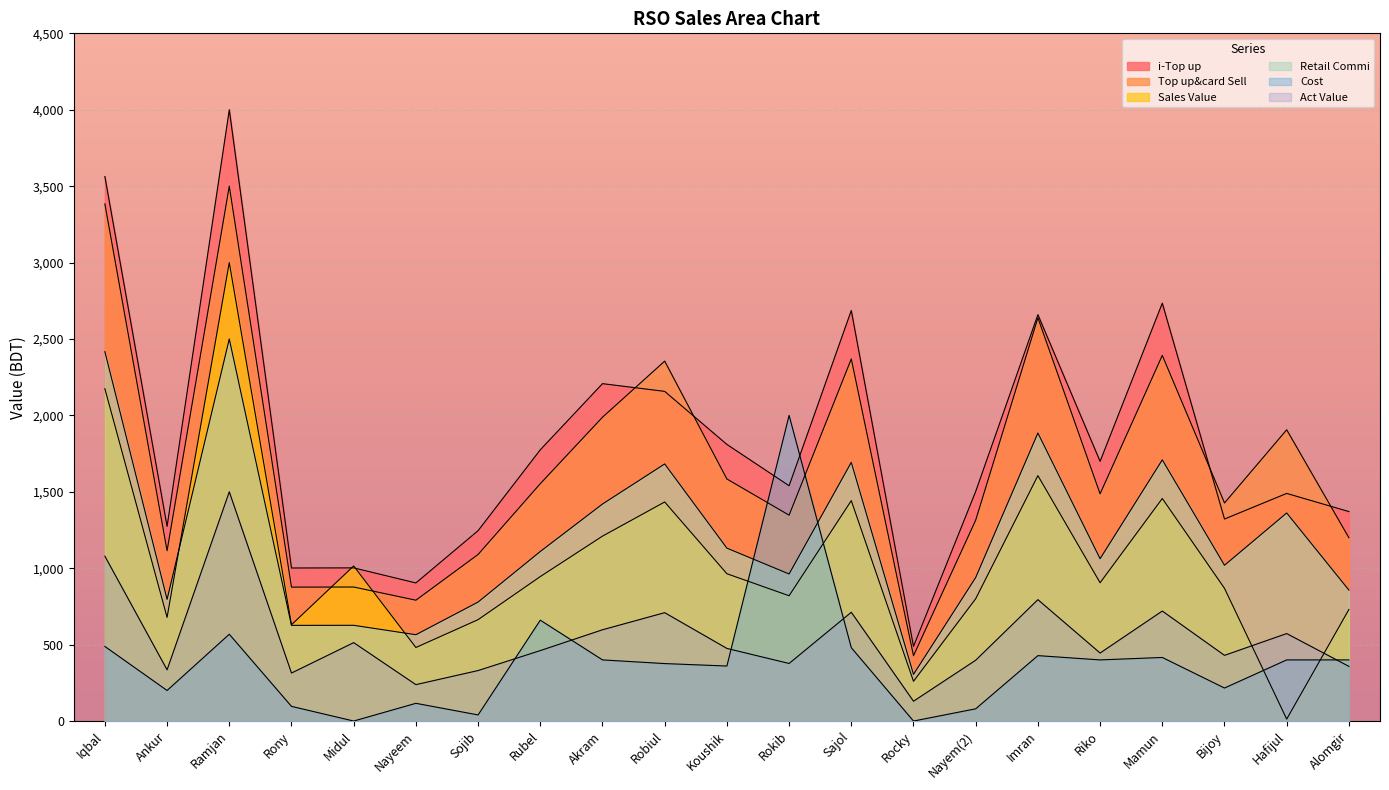

Does the chart display data point markers on the line(s)?

No